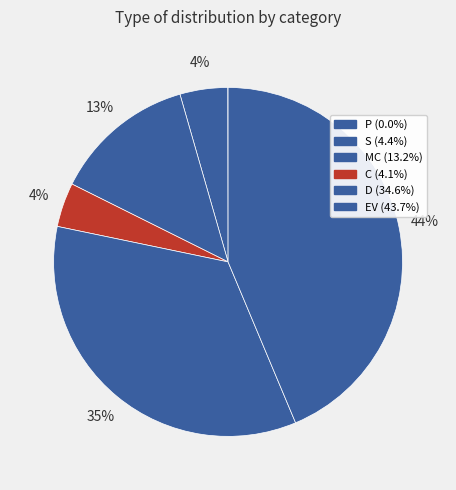

To the nearest percent, what is the average slice percentage?

17%